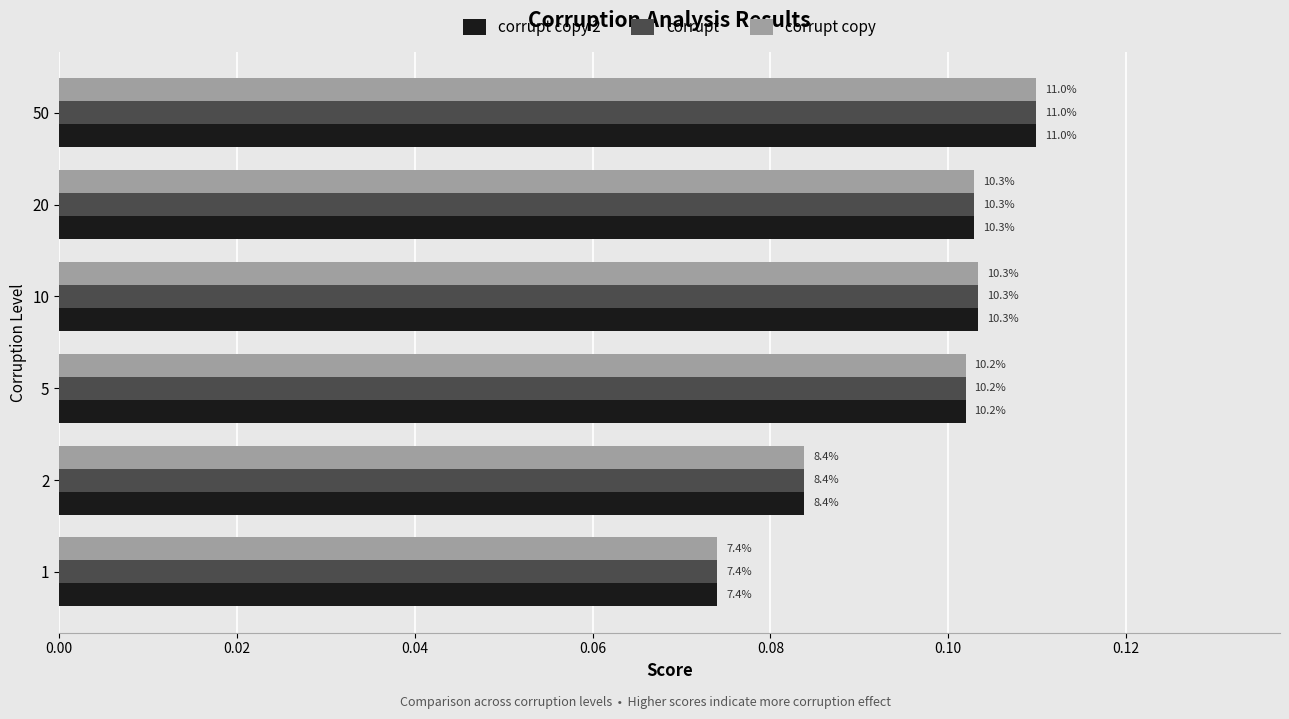

What are all the series names shown in the legend?

corrupt copy 2, corrupt, corrupt copy